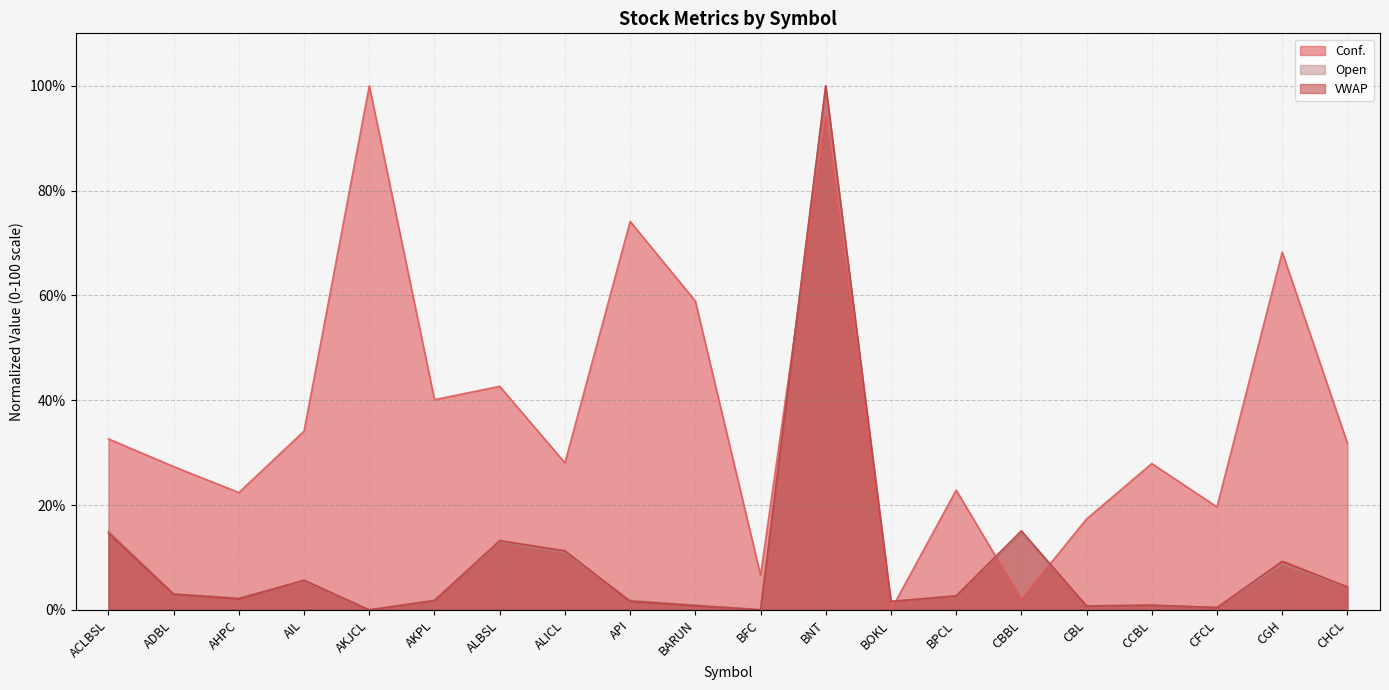

At how many categories does at least one series exceed 94?

2